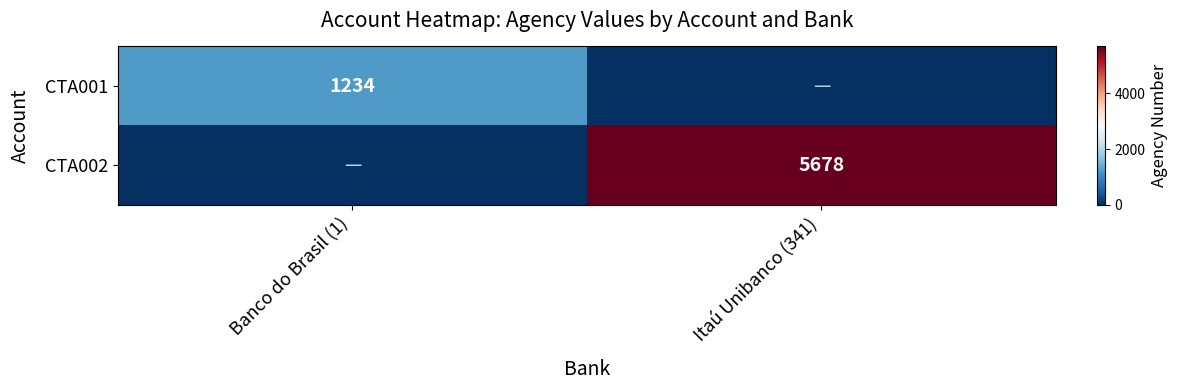

What is the greatest value displayed?

5678